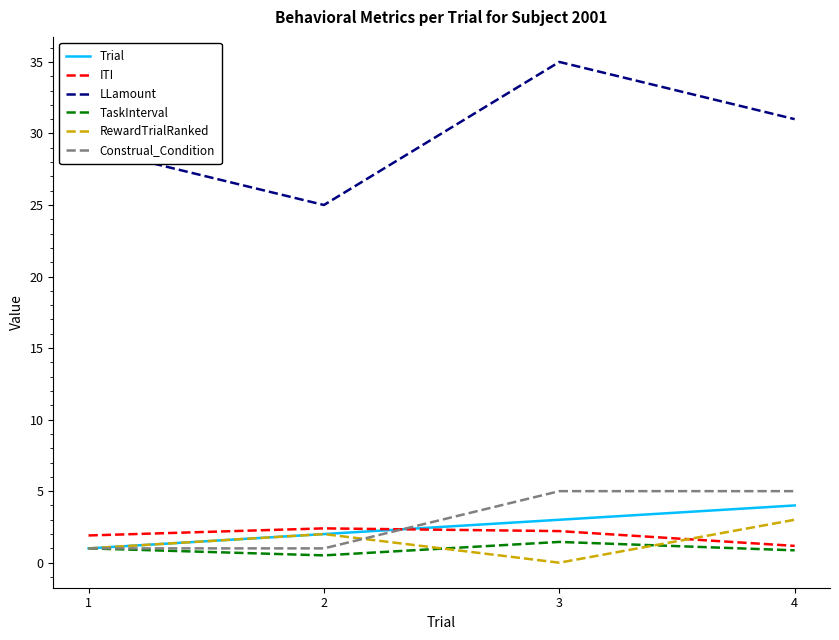

What is the average value of the Construal_Condition series?

3.0